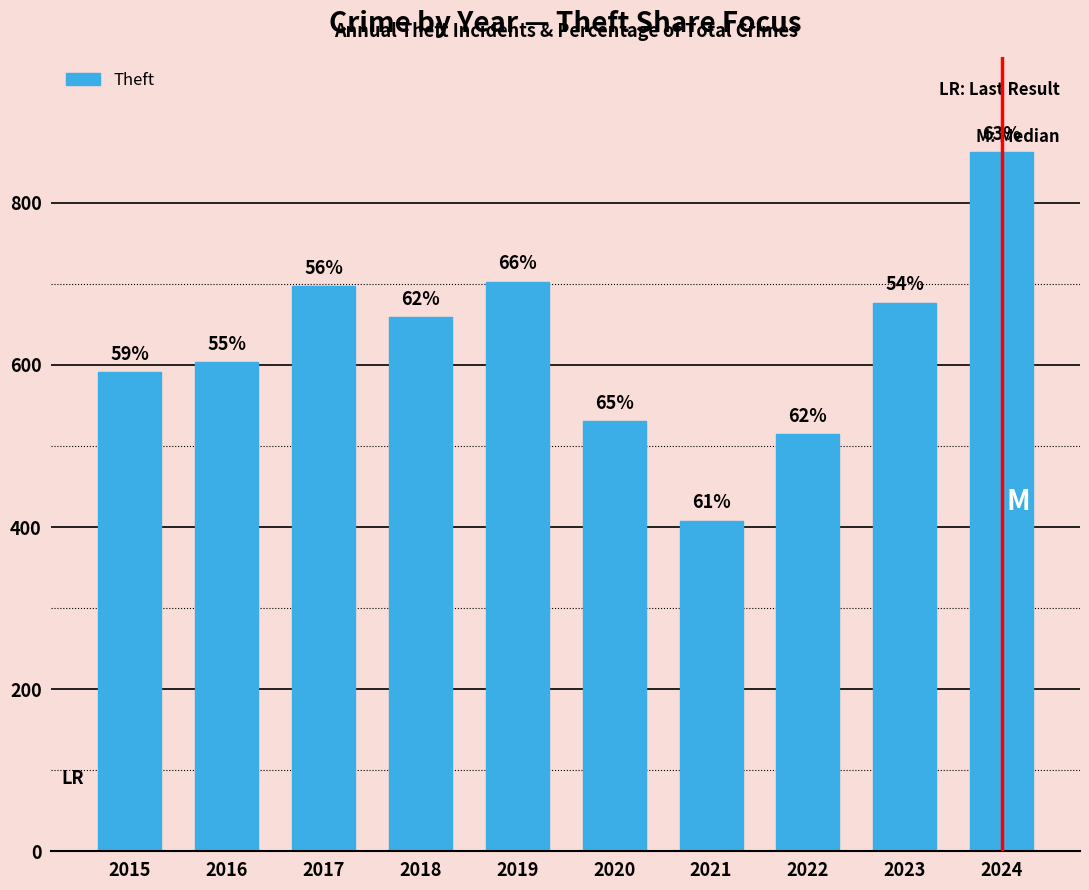

At which category does the chart reach its peak across all series?

2024